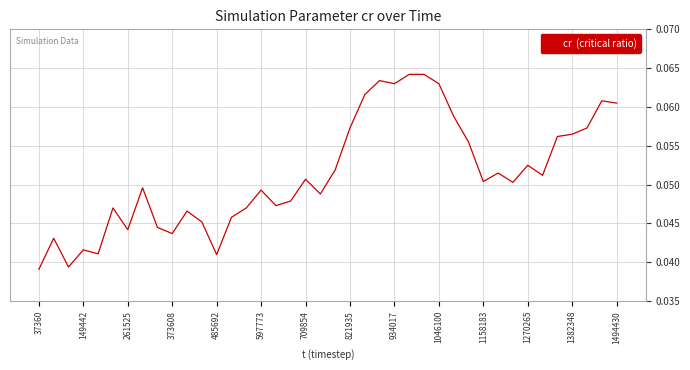

How many lines are shown in the chart?

1